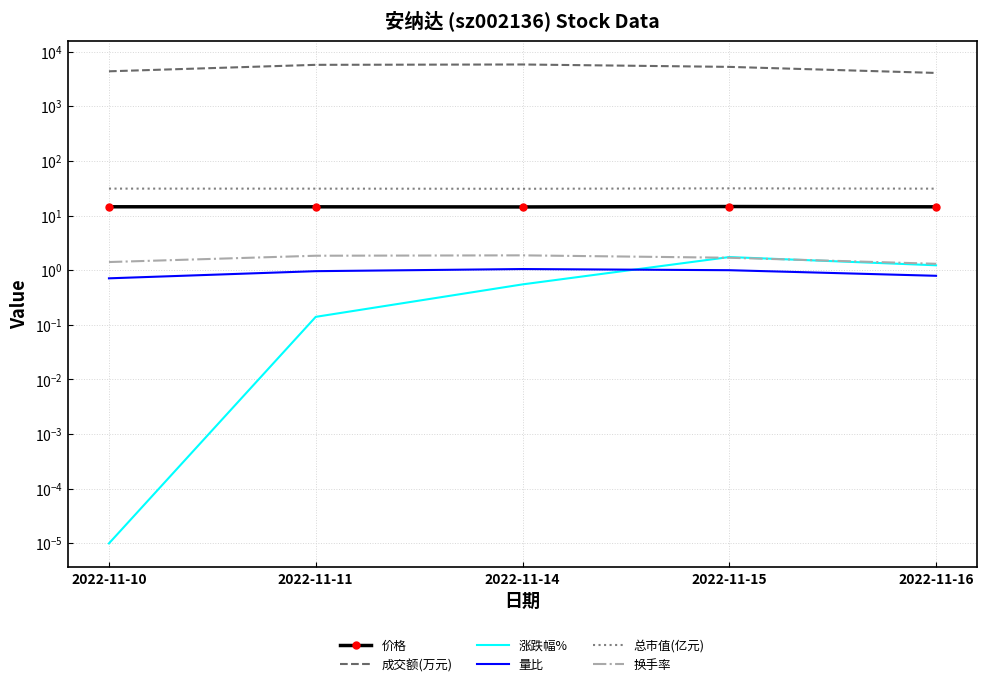

Reading left to right, what are all the values shown in this chart?

价格: 14.5	14.5	14.4	14.6	14.5
成交额(万元): 4365.0	5734.0	5819.0	5262.0	4075.0
涨跌幅%: 0.0	0.1	0.6	1.7	1.2
量比: 0.7	1.0	1.1	1.0	0.8
总市值(亿元): 31.1	31.1	30.9	31.5	31.1
换手率: 1.4	1.8	1.9	1.7	1.3